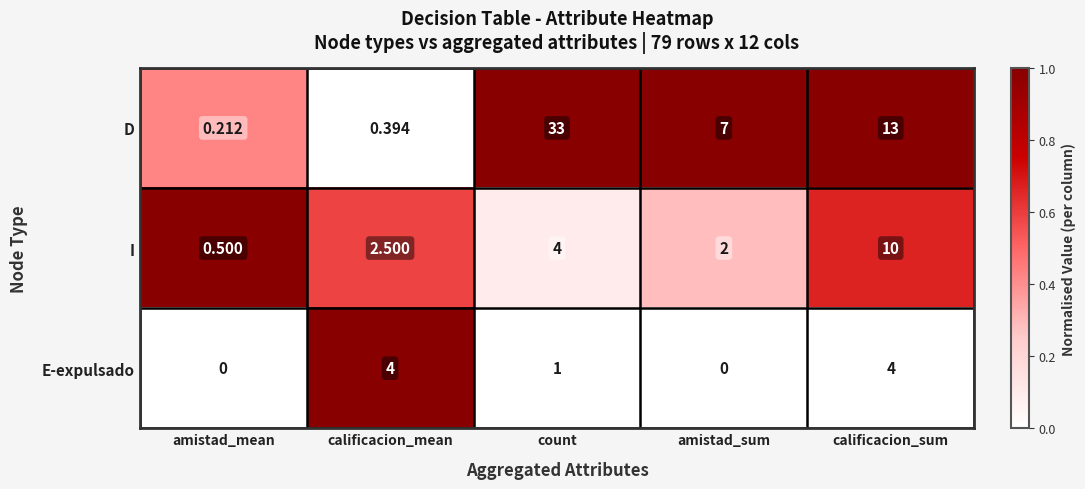

At which label is E-expulsado closest to 2?

count